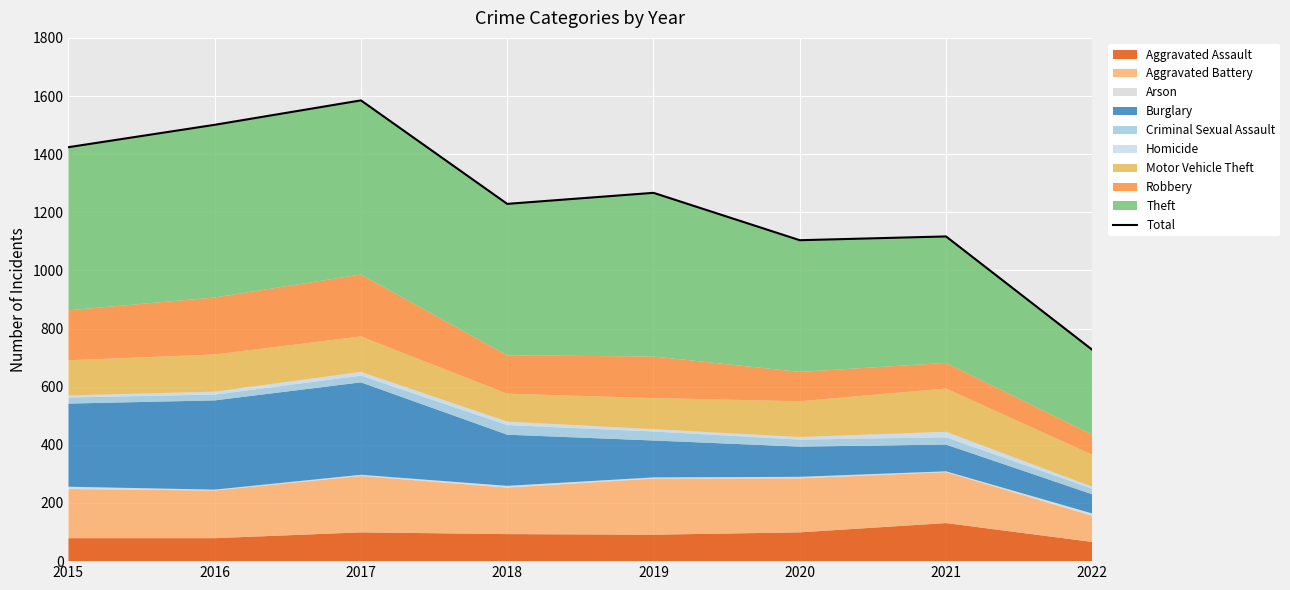

How many lines are shown in the chart?

1